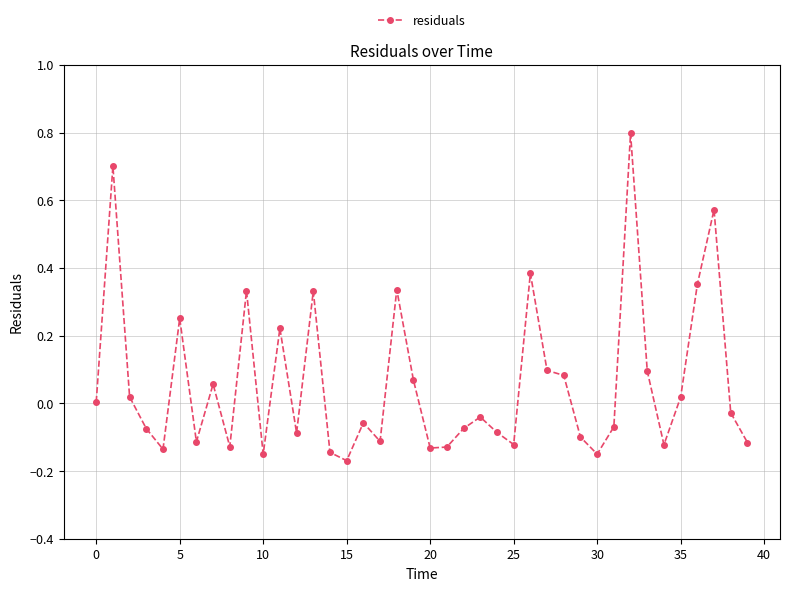

What is the greatest value displayed?

0.8